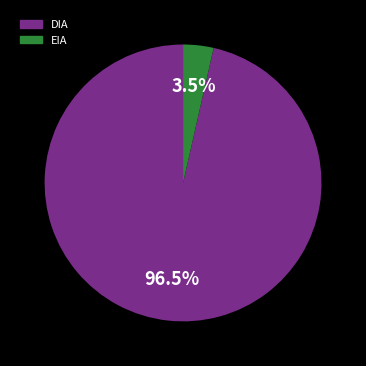

Which category accounts for the majority?

DIA